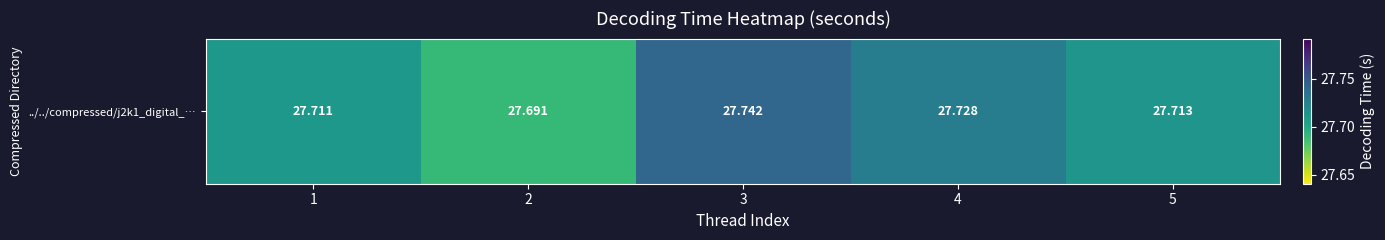

List the labels in order of value, smallest first.

2, 1, 5, 4, 3